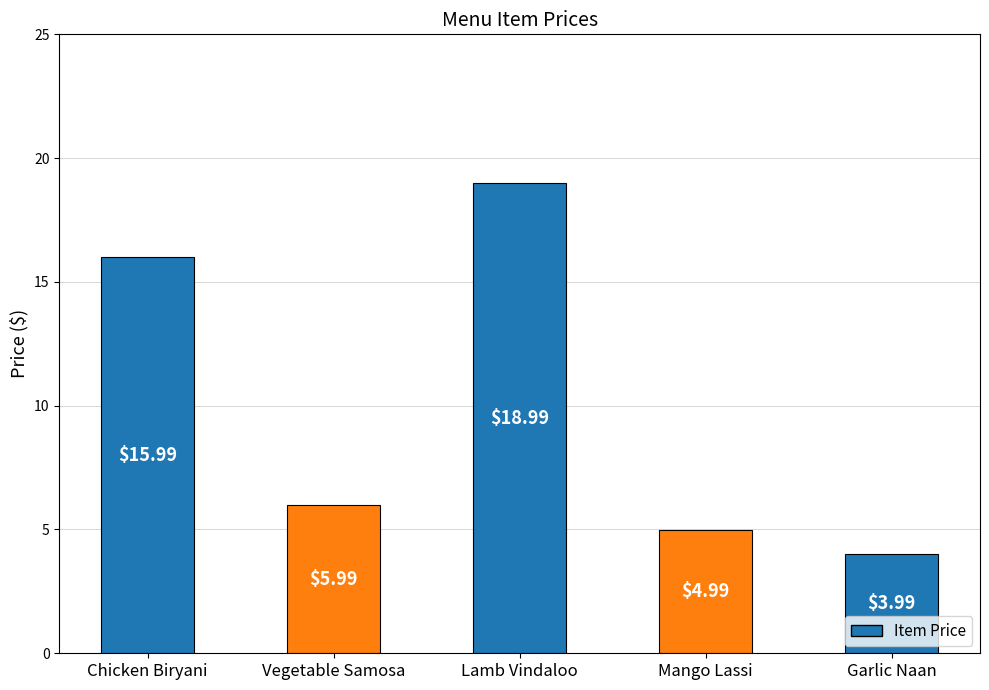

The value at Vegetable Samosa is 6.0. True or false?

True